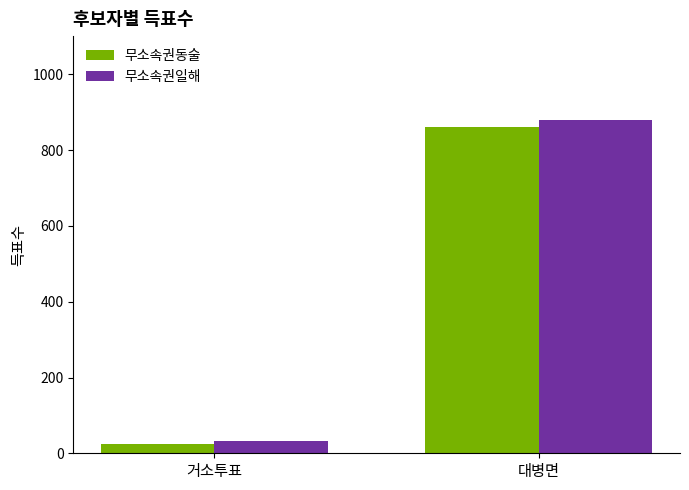

What is the label of the 2nd bar from the left?

대병면